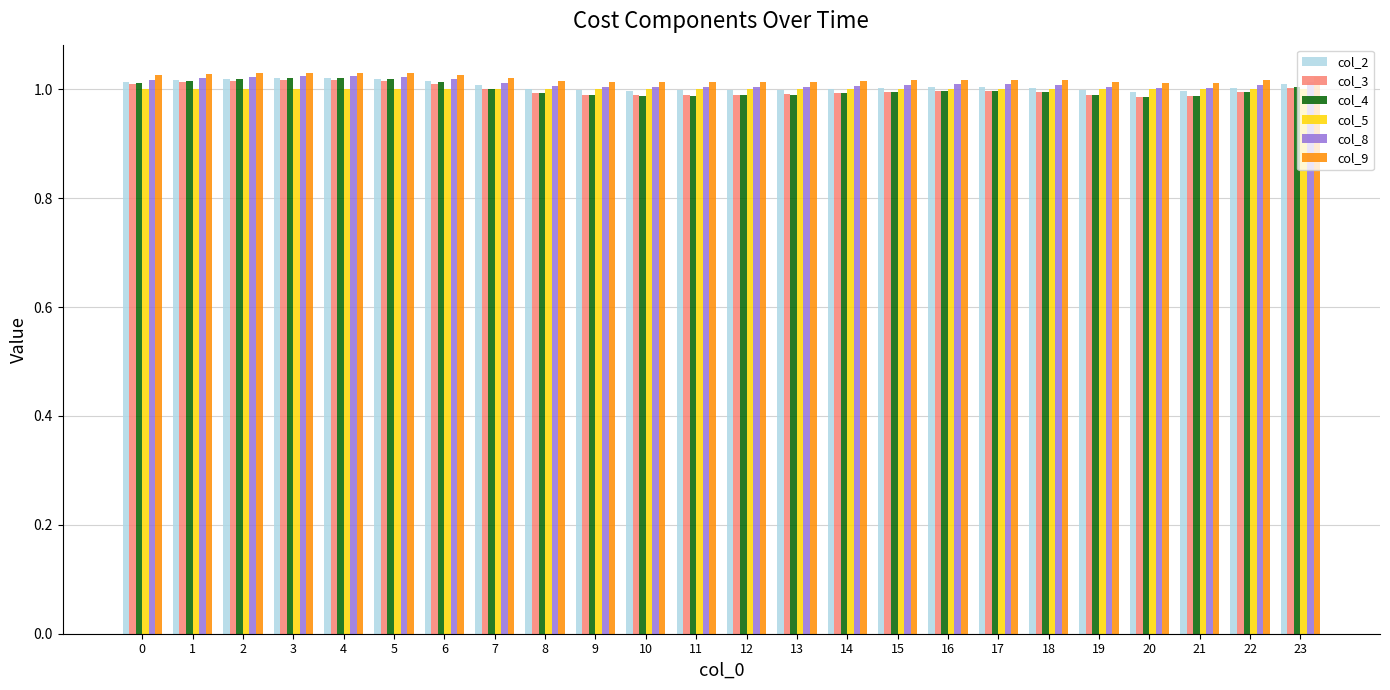

The col_4 series shows 1.0 at 1. True or false?

True